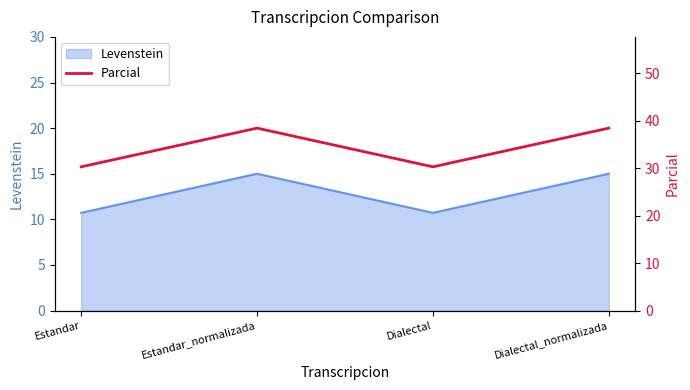

Is it true that the value at Dialectal_normalizada is 17.8?

False